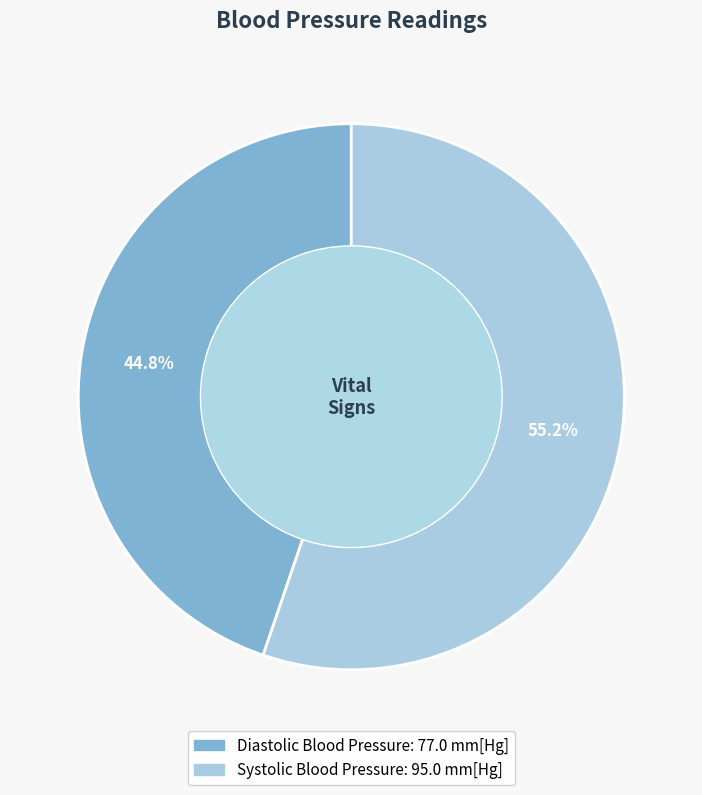

Is it true that Diastolic Blood Pressure is 57% of the pie?

False